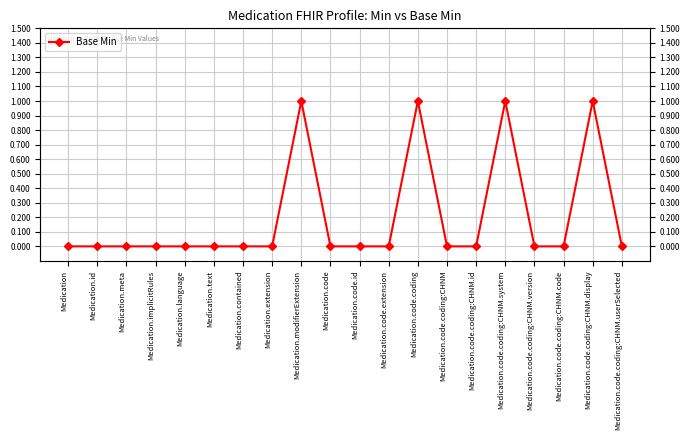

What is the difference between the maximum and minimum values?

1